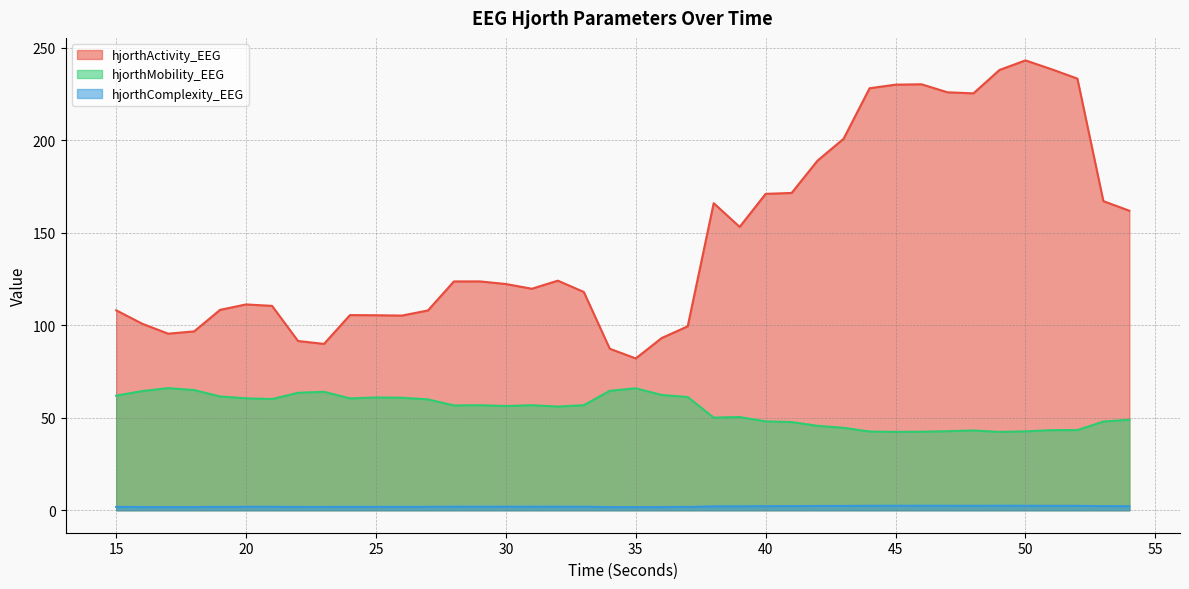

How many lines are shown in the chart?

3